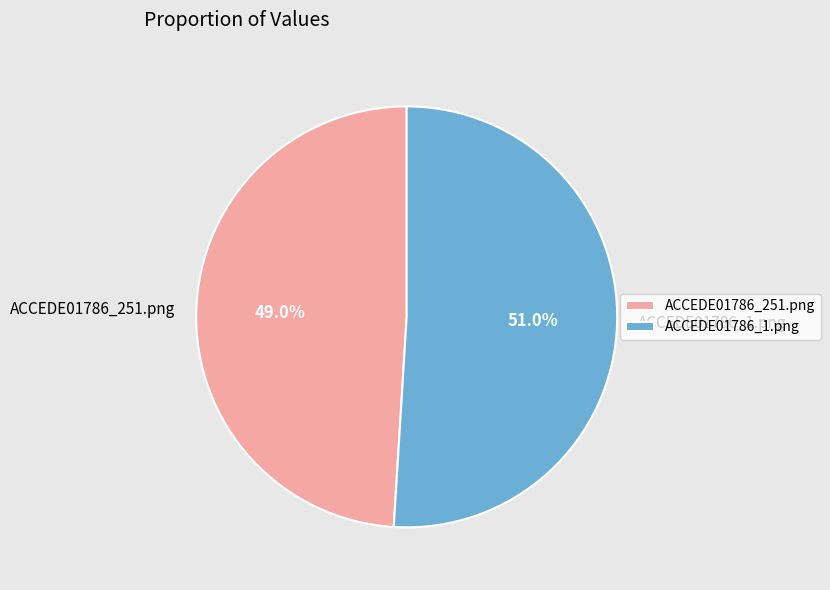

Is it true that ACCEDE01786_1.png is 51% of the pie?

True